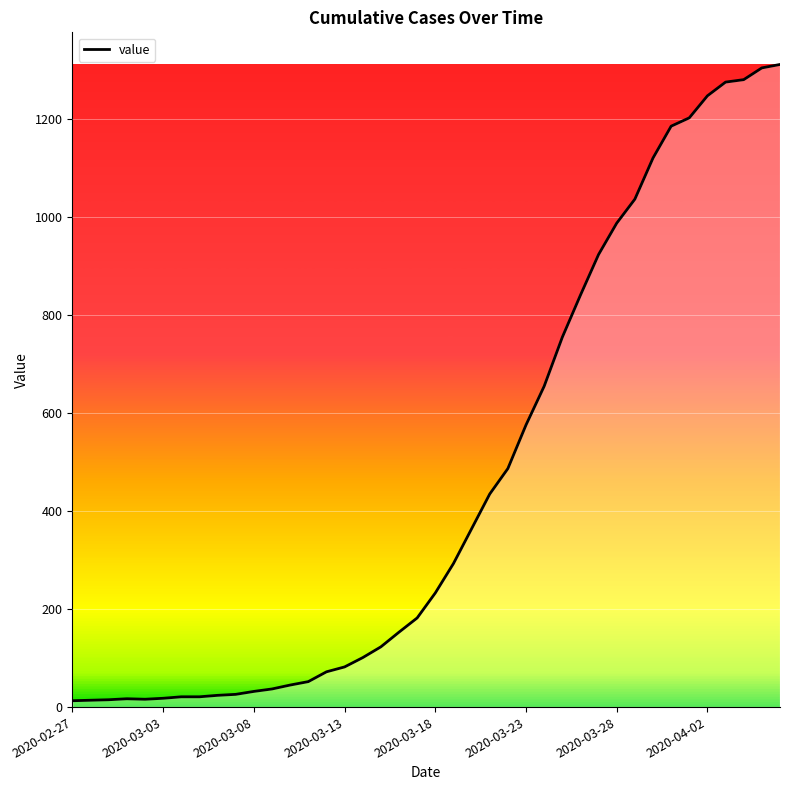

What is the greatest value displayed?

1312